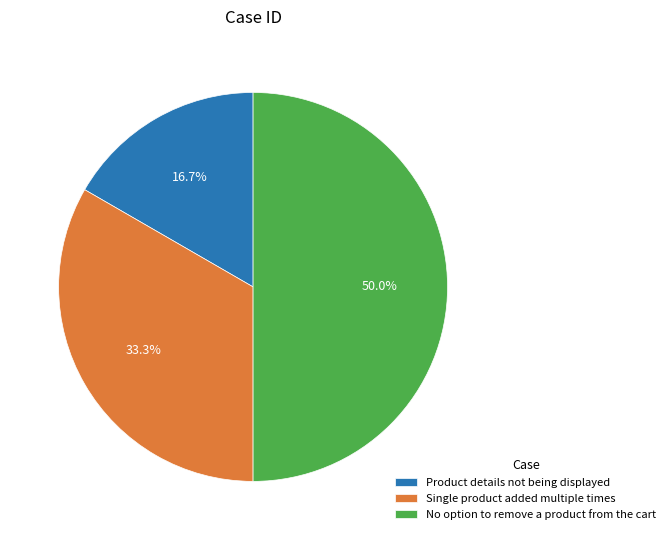

To the nearest percent, what percentage of the pie is No option to remove a product from the cart?

50%